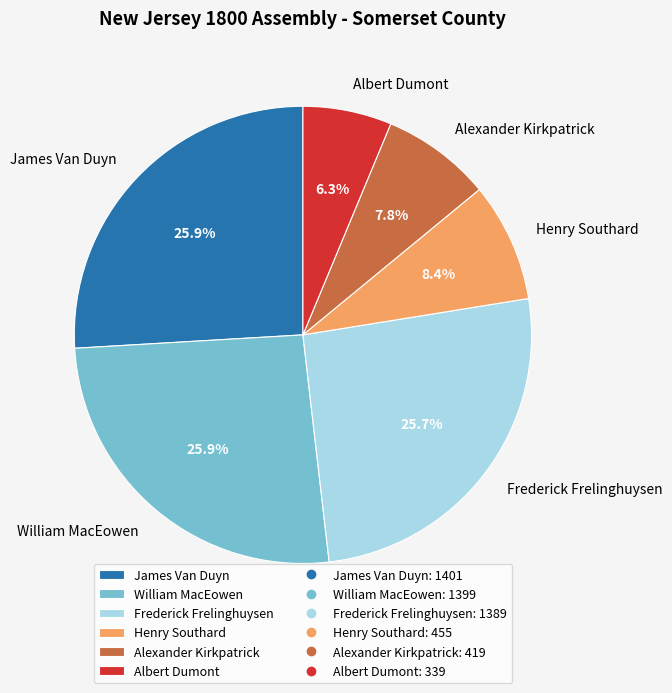

Which slice is the smallest?

Albert Dumont